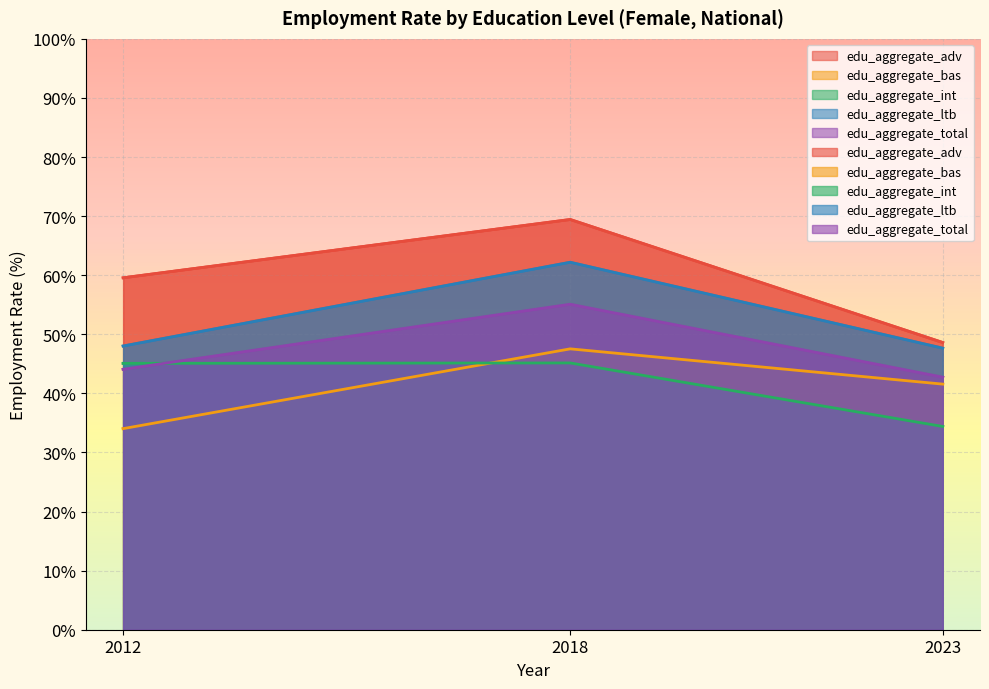

What is the difference between the highest and lowest values at 2012?

25.5